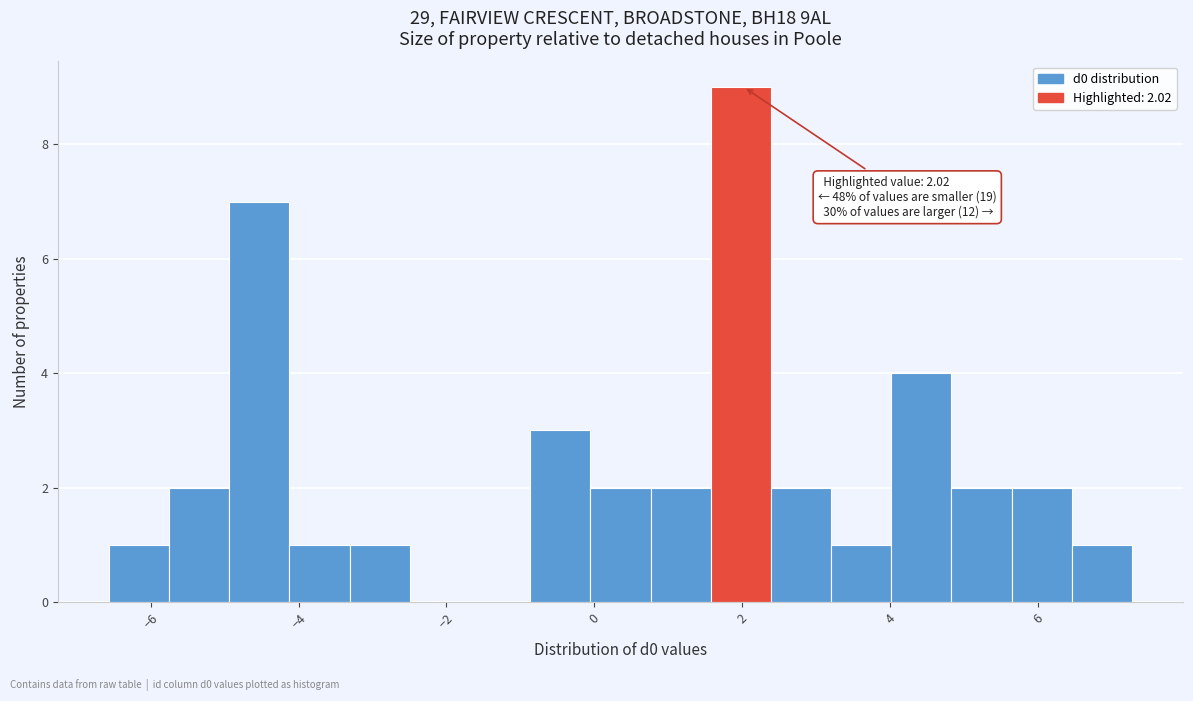

Over which range of the x-axis is the bar tallest?

1.6 to 2.4